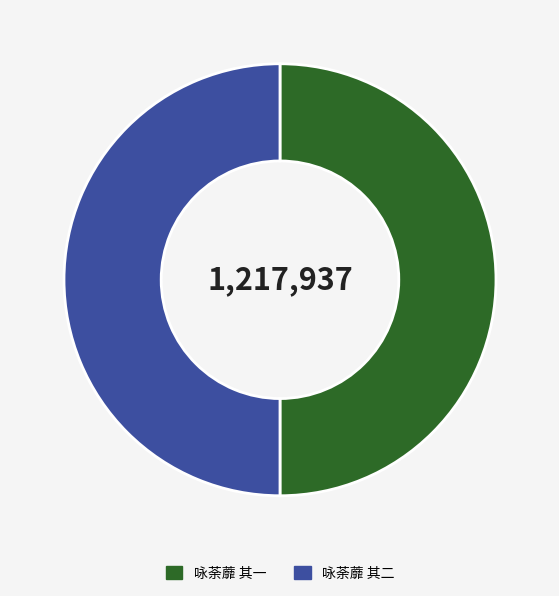

Approximately how many times larger is the value at 咏荼蘼 其一 compared to 咏荼蘼 其二?

1.0